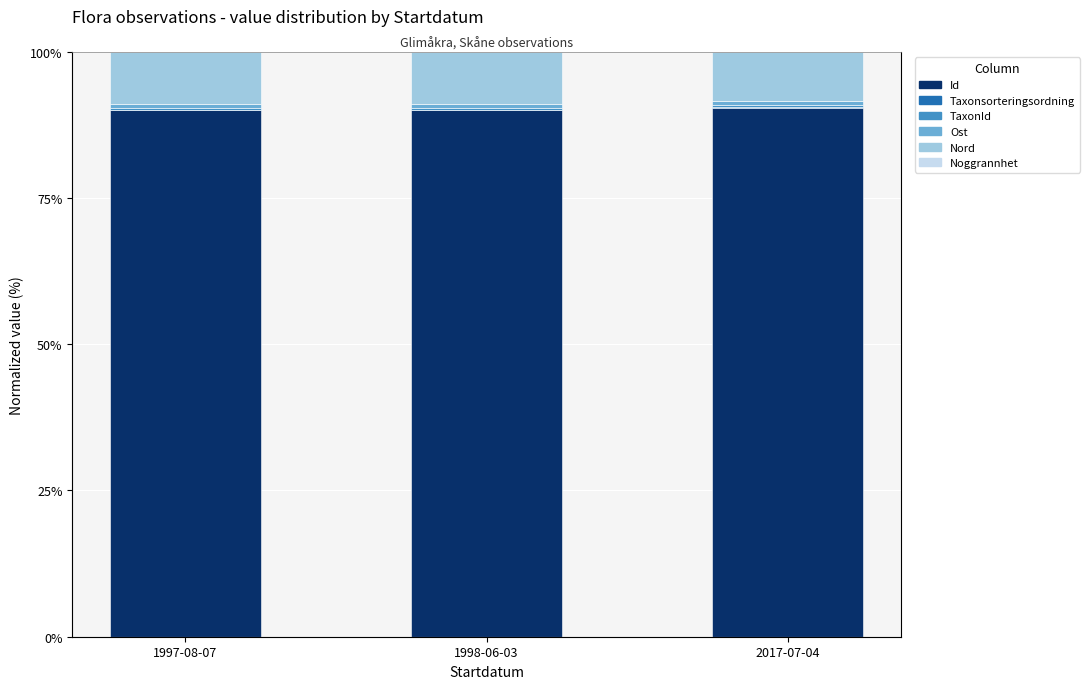

What is the label of the 1st bar from the right?

2017-07-04